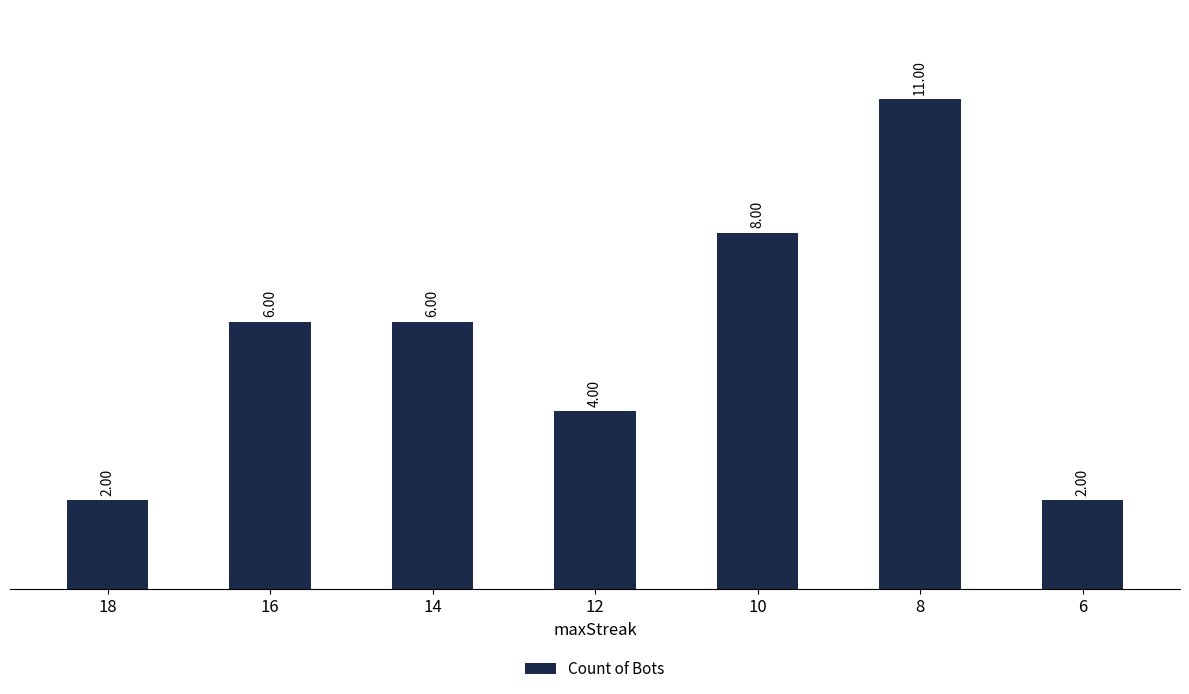

Reading left to right, extract all data points from this chart.

2	6	6	4	8	11	2